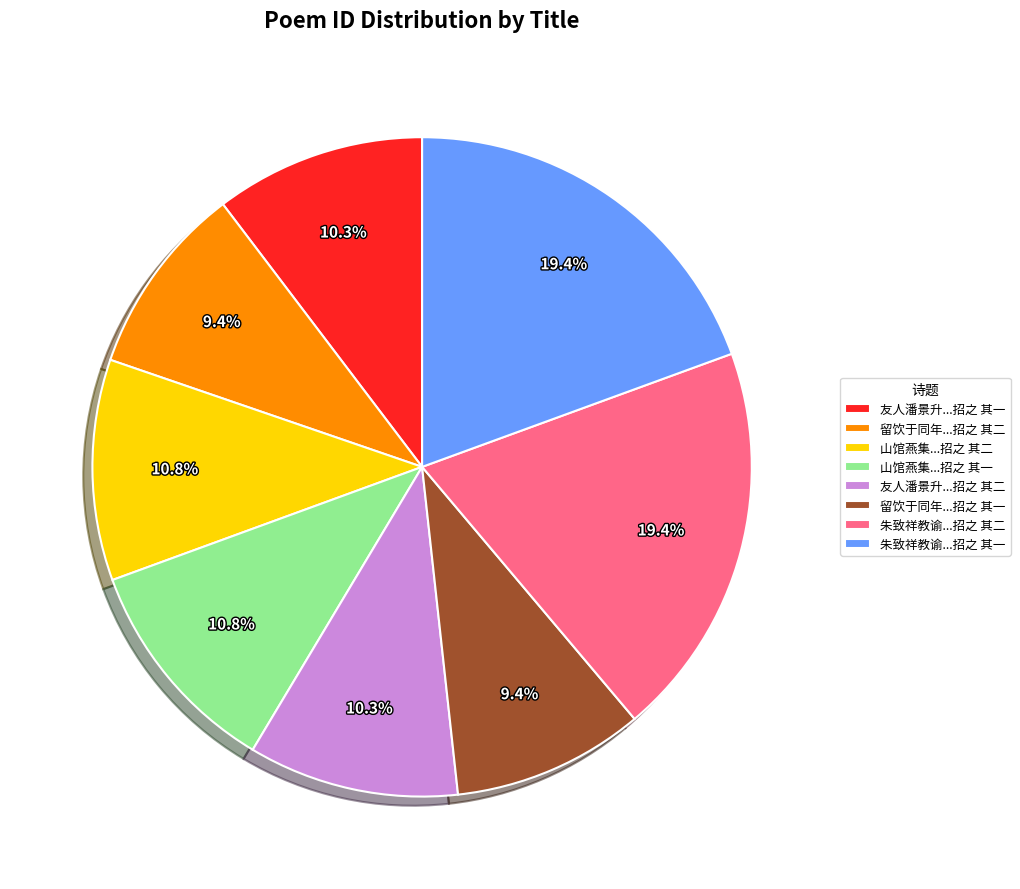

How many slices are in this pie chart?

8